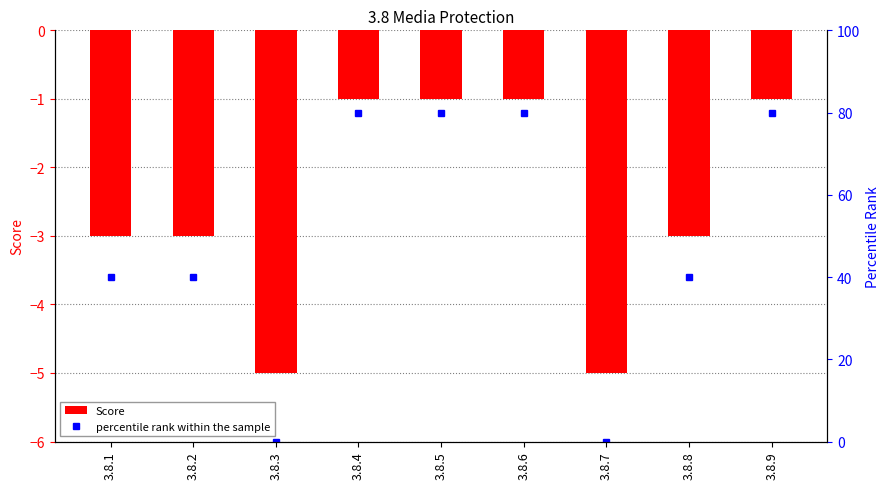

Are the bars horizontal?

No